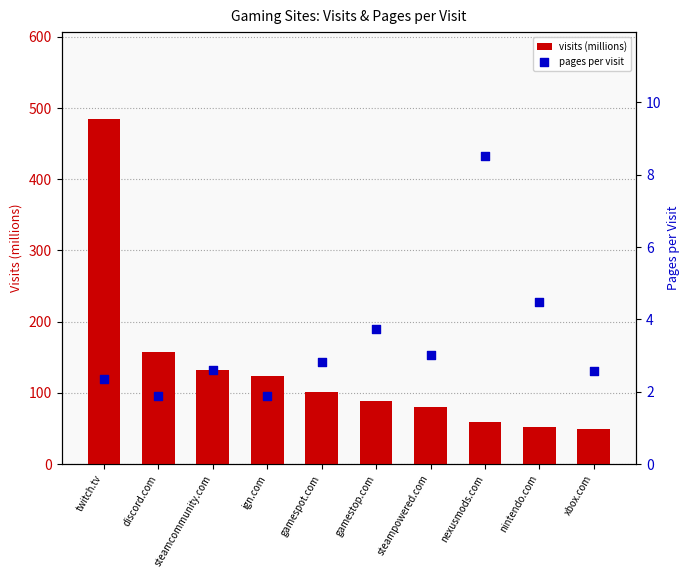

What are all the series names shown in the legend?

visits (millions), pages per visit